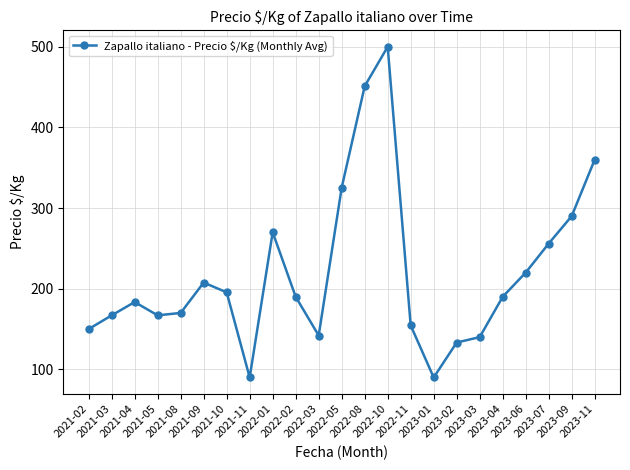

What is the smallest value displayed?

90.0